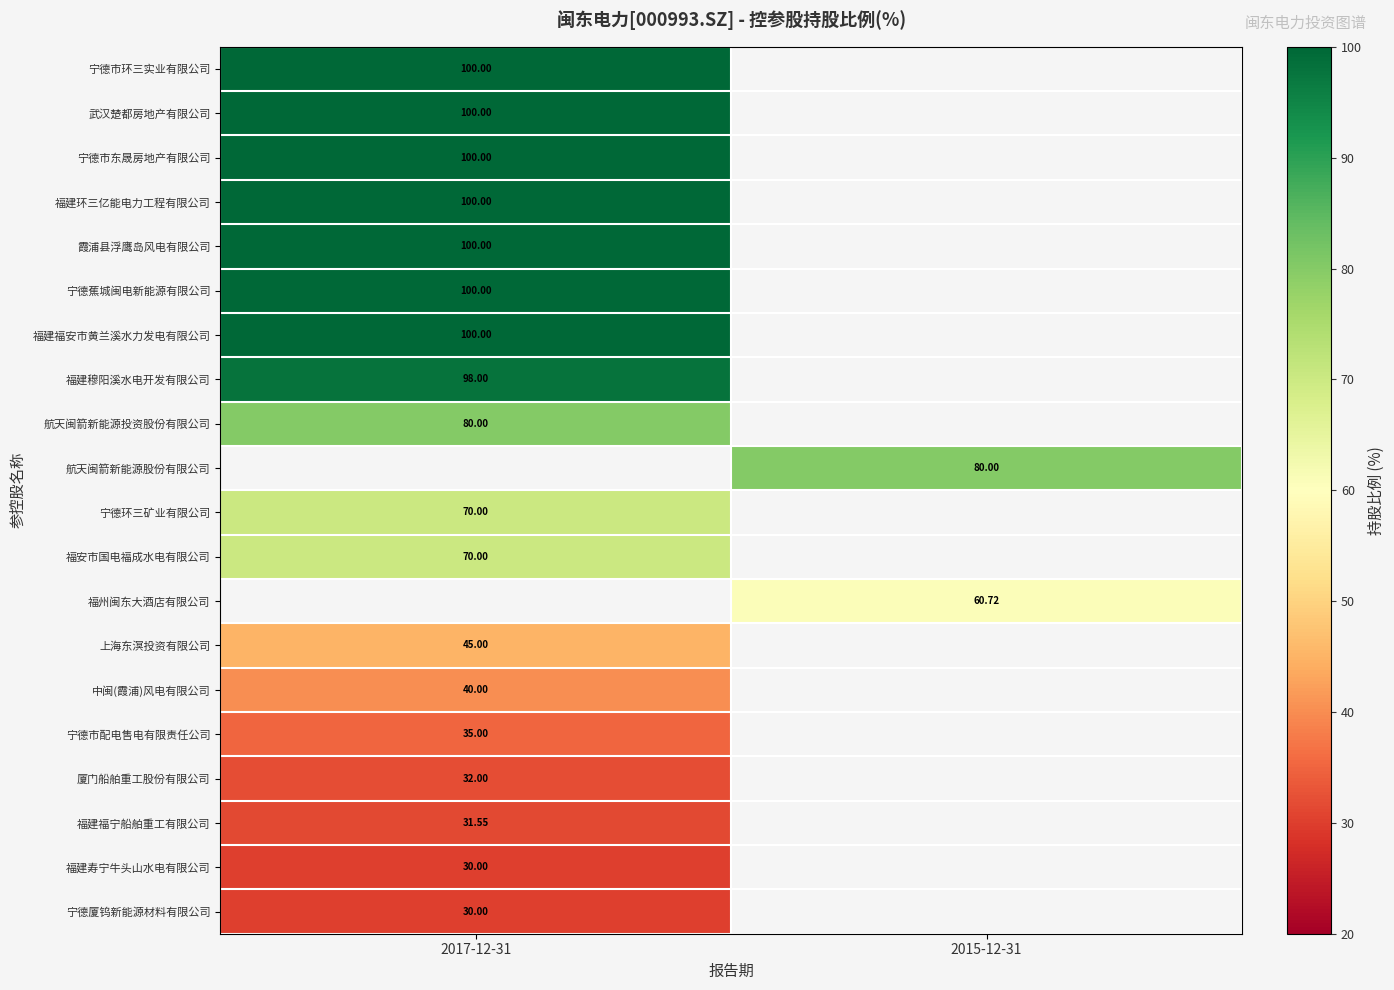

Rank the series by their average value, from highest to lowest.

宁德市环三实业有限公司, 武汉楚都房地产有限公司, 宁德市东晟房地产有限公司, 福建环三亿能电力工程有限公司, 霞浦县浮鹰岛风电有限公司, 宁德蕉城闽电新能源有限公司, 福建福安市黄兰溪水力发电有限公司, 福建穆阳溪水电开发有限公司, 航天闽箭新能源投资股份有限公司, 航天闽箭新能源股份有限公司, 宁德环三矿业有限公司, 福安市国电福成水电有限公司, 福州闽东大酒店有限公司, 上海东溟投资有限公司, 中闽(霞浦)风电有限公司, 宁德市配电售电有限责任公司, 厦门船舶重工股份有限公司, 福建福宁船舶重工有限公司, 福建寿宁牛头山水电有限公司, 宁德厦钨新能源材料有限公司